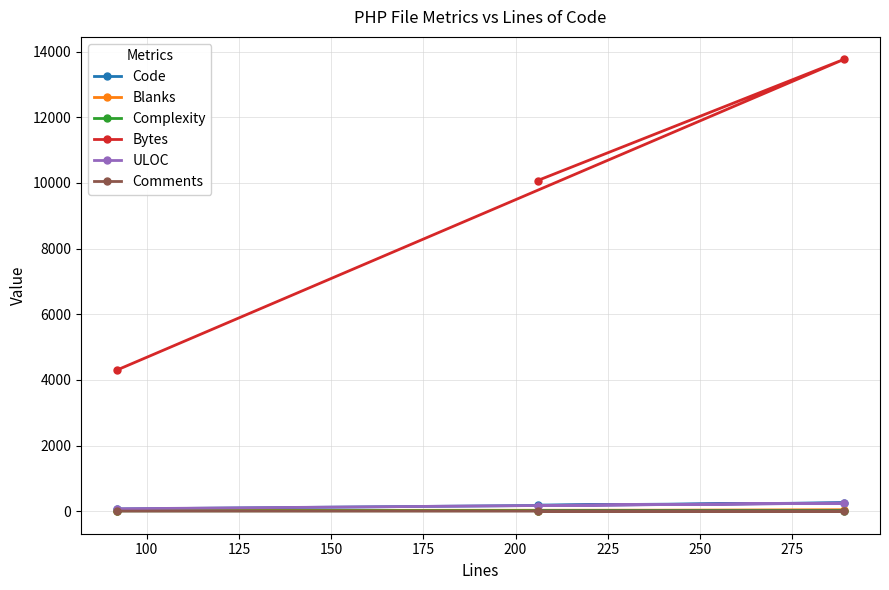

Which series changed the most between 75 and 100?

Bytes